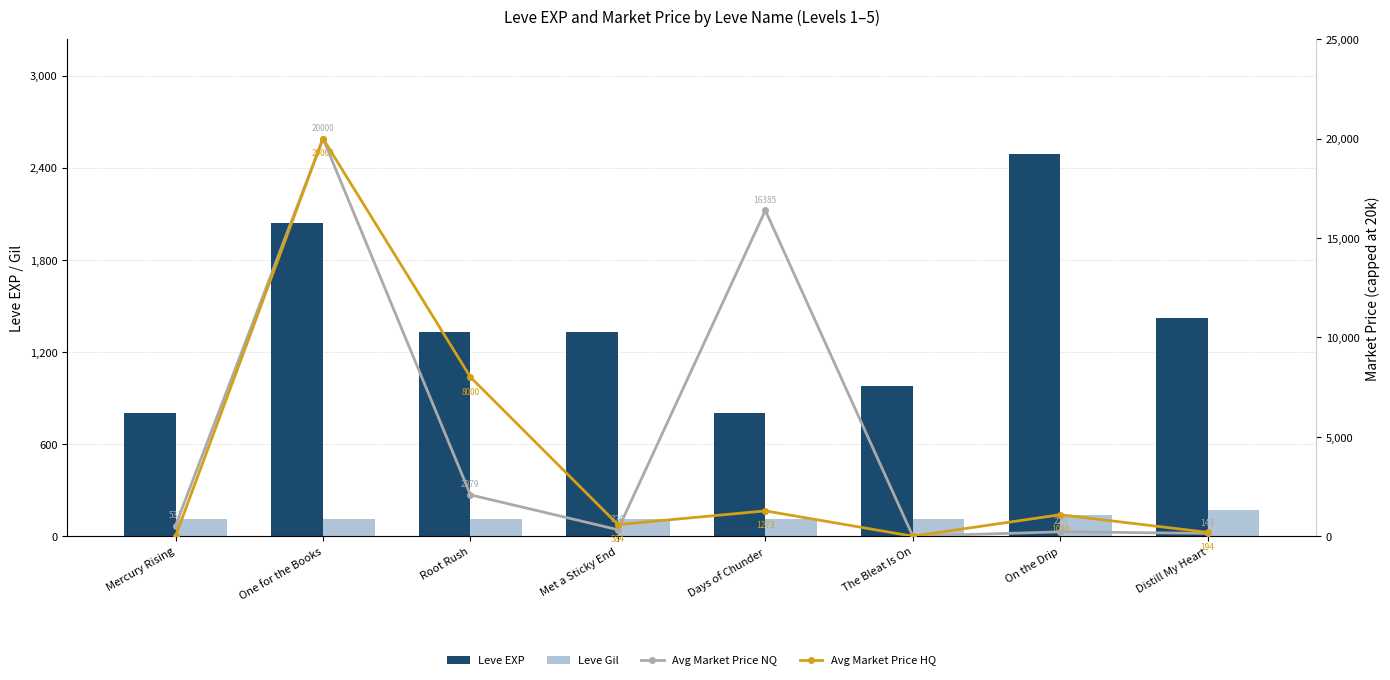

Is it true that Avg Market Price HQ equals 0.0 at The Bleat Is On?

True